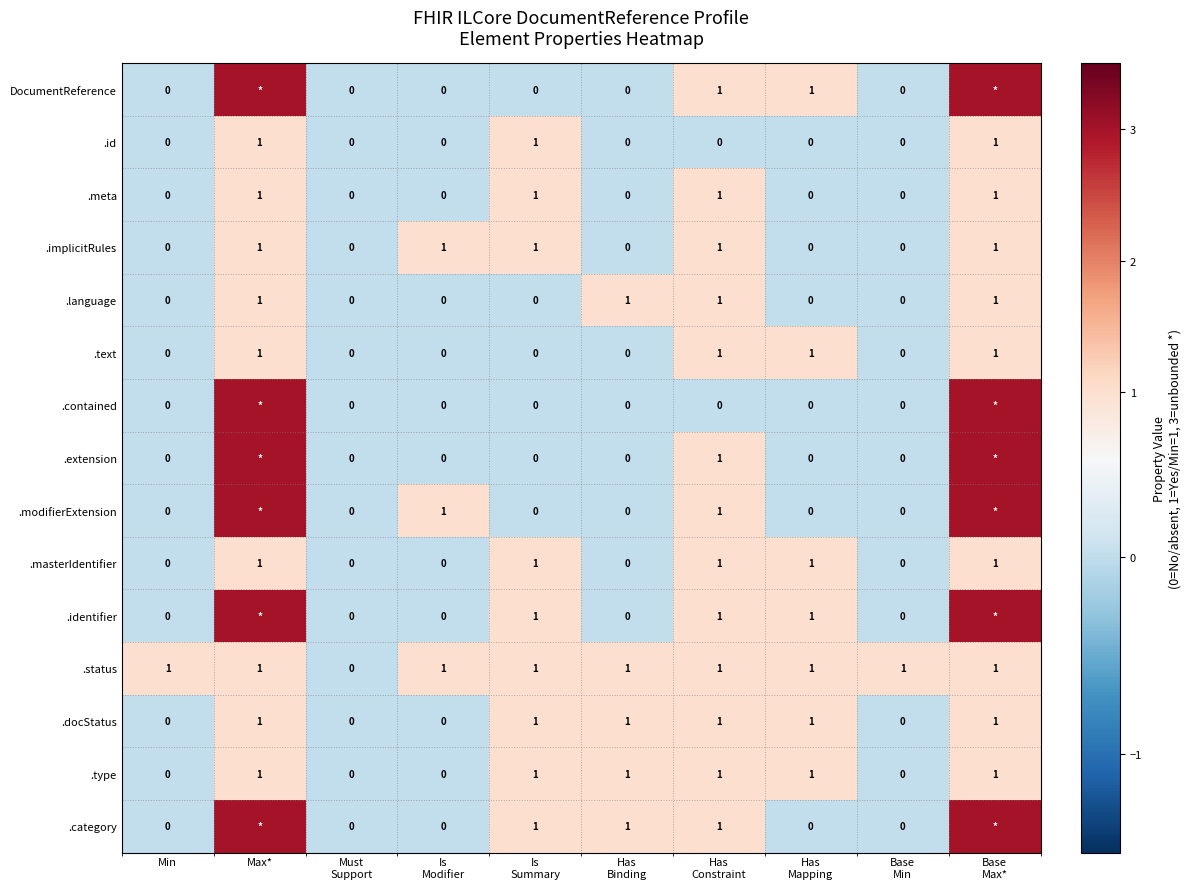

Count the .masterIdentifier values in the range 0 to 1.

10